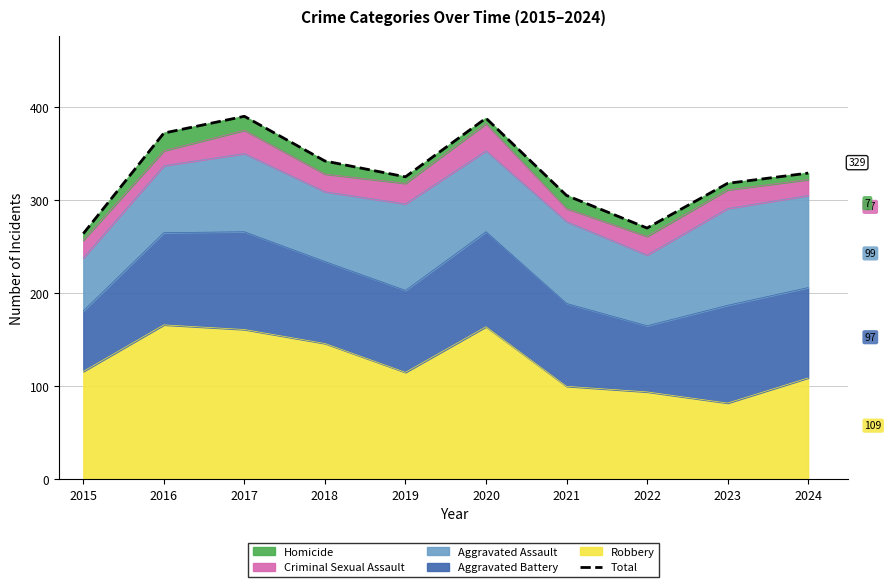

List the labels in order of value, smallest first.

2015, 2022, 2021, 2023, 2019, 2024, 2018, 2016, 2020, 2017